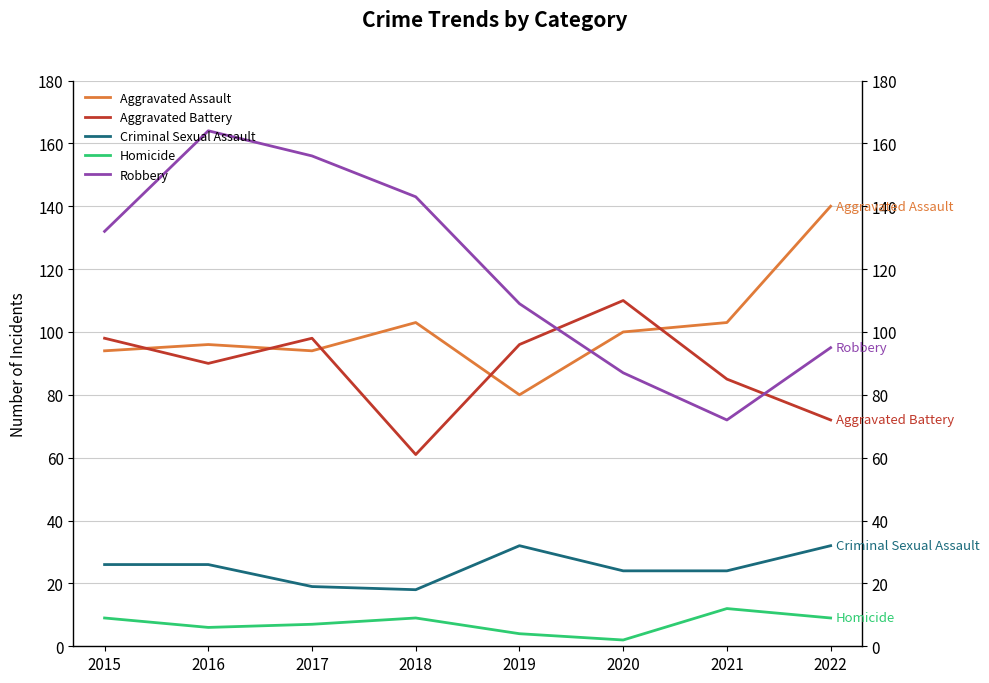

Rank the series at 2020 from highest to lowest value.

Aggravated Battery, Aggravated Assault, Robbery, Criminal Sexual Assault, Homicide